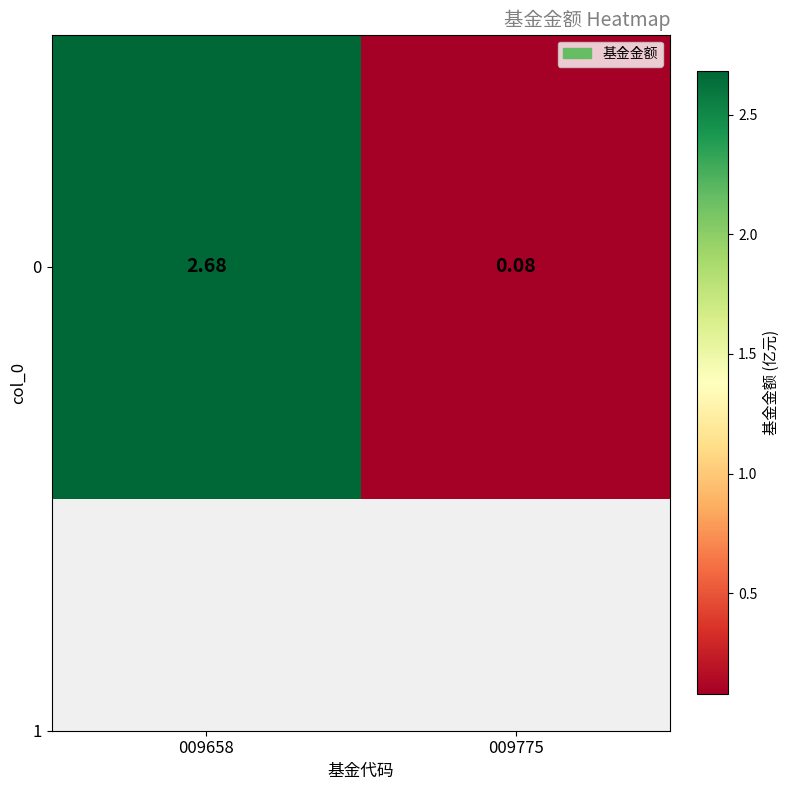

What is the sum of the values at 009658 and 009775?

2.8